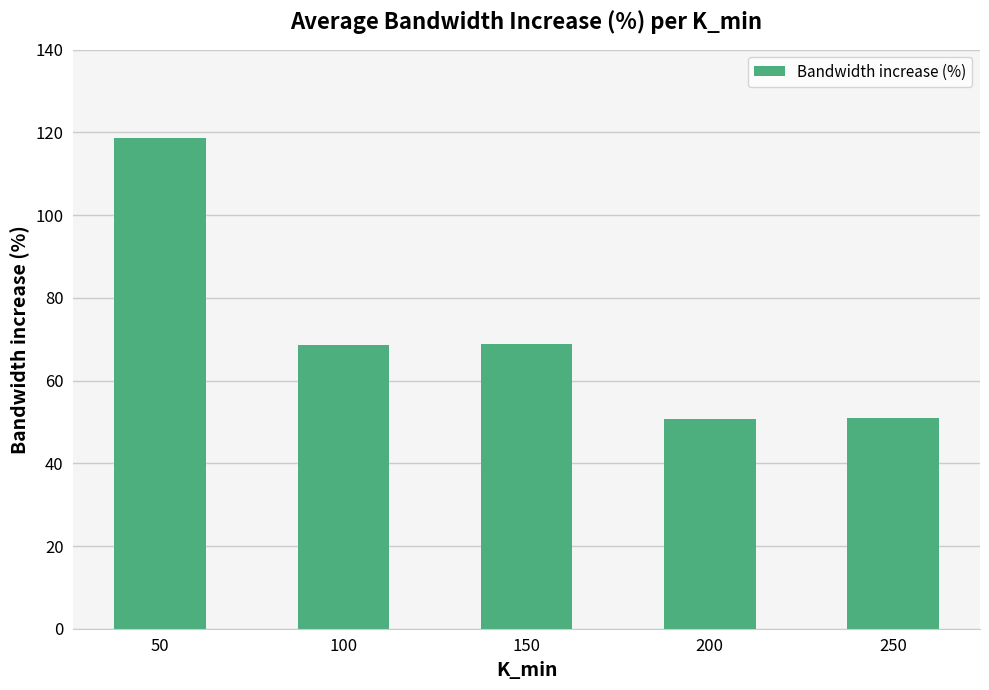

What is the value of the 4th bar from the left?

50.6